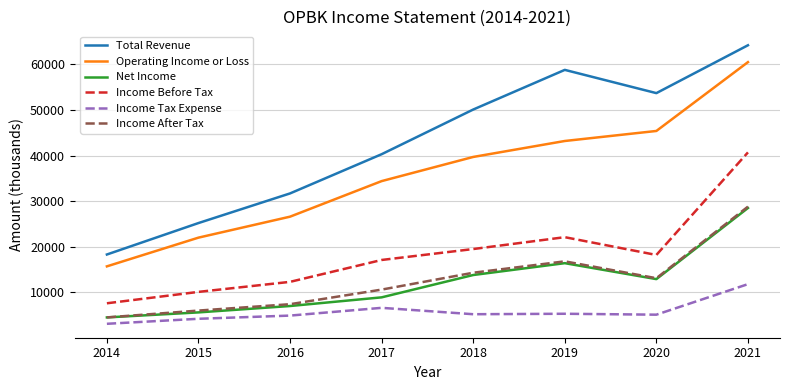

How many interior local peaks does the Net Income series have?

1